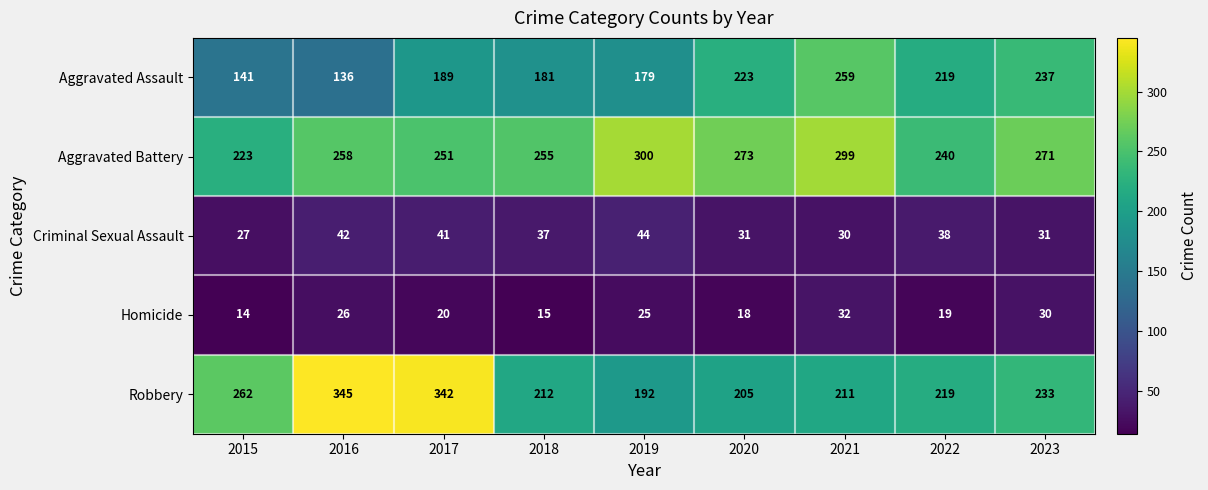

Rank the series by their maximum value, from lowest to highest.

Homicide, Criminal Sexual Assault, Aggravated Assault, Aggravated Battery, Robbery